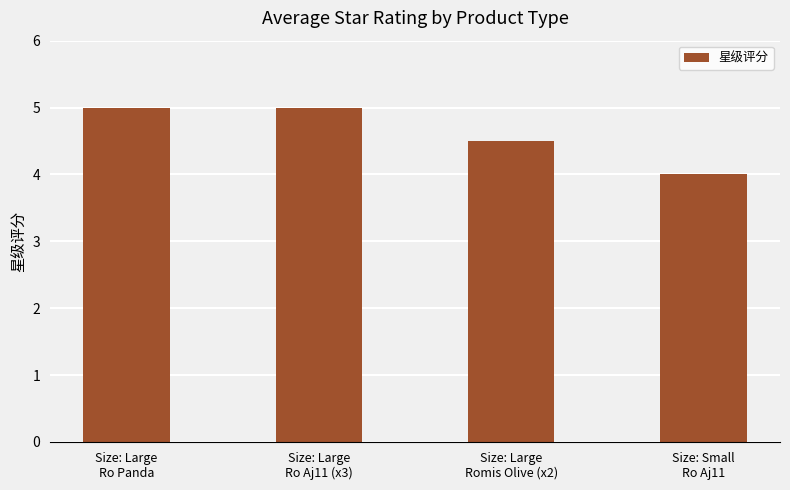

Is it true that the value at Size: Large
Romis Olive (x2) is 6.8?

False